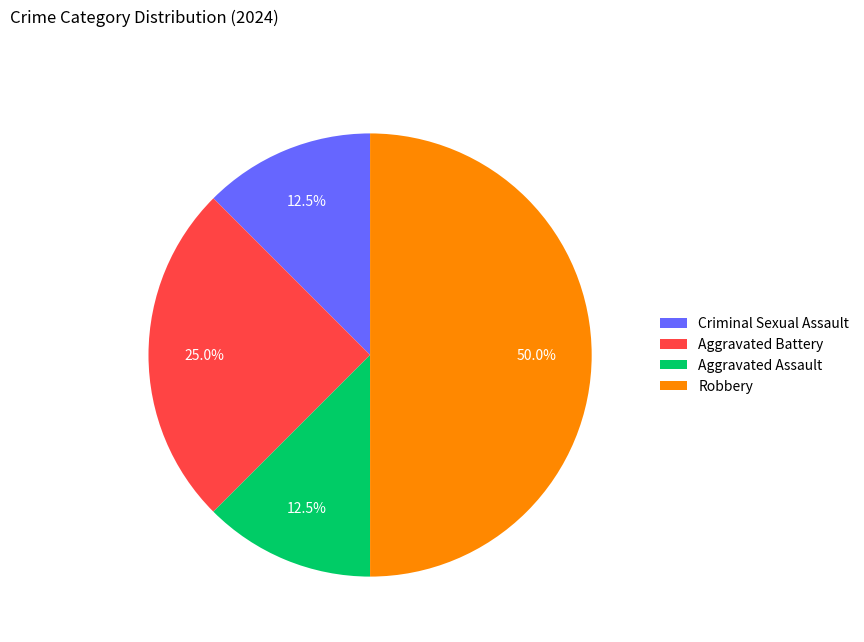

Between Aggravated Battery and Aggravated Assault, which is larger?

Aggravated Battery